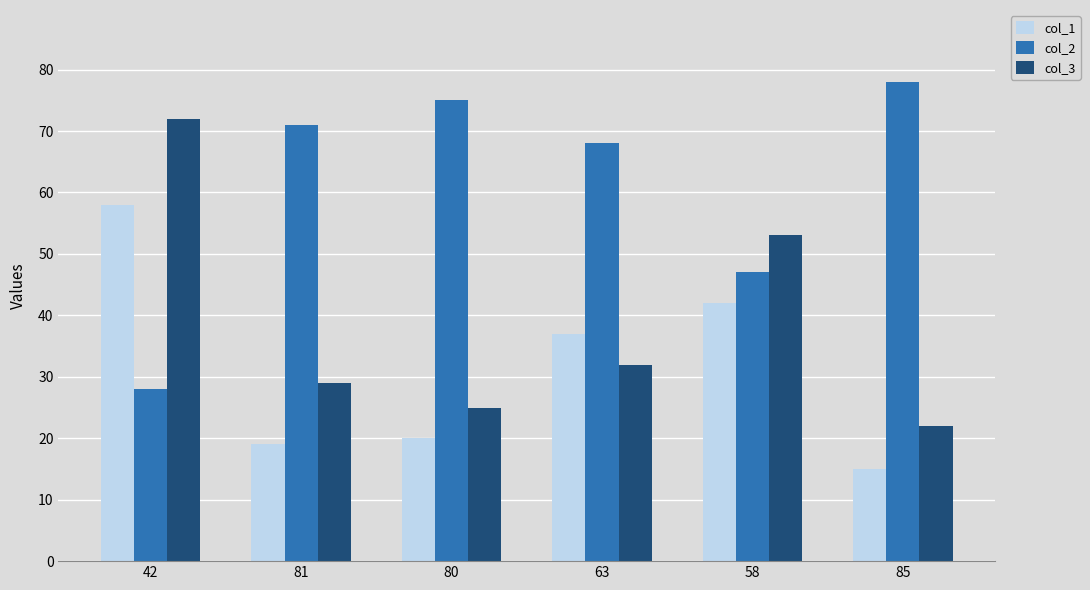

How many groups of bars are there?

6